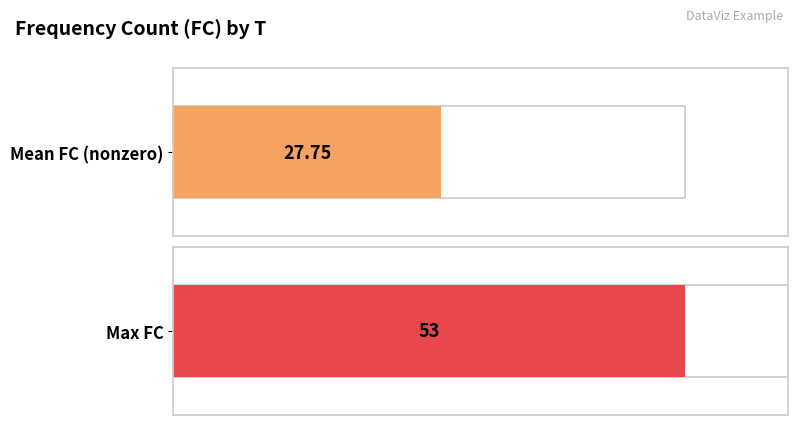

Does the chart contain any negative values?

No